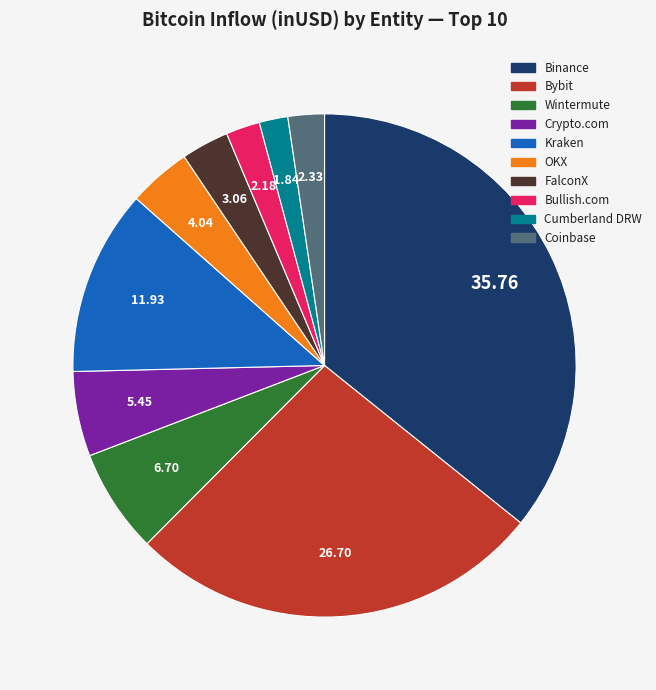

Which slice is the largest?

Binance